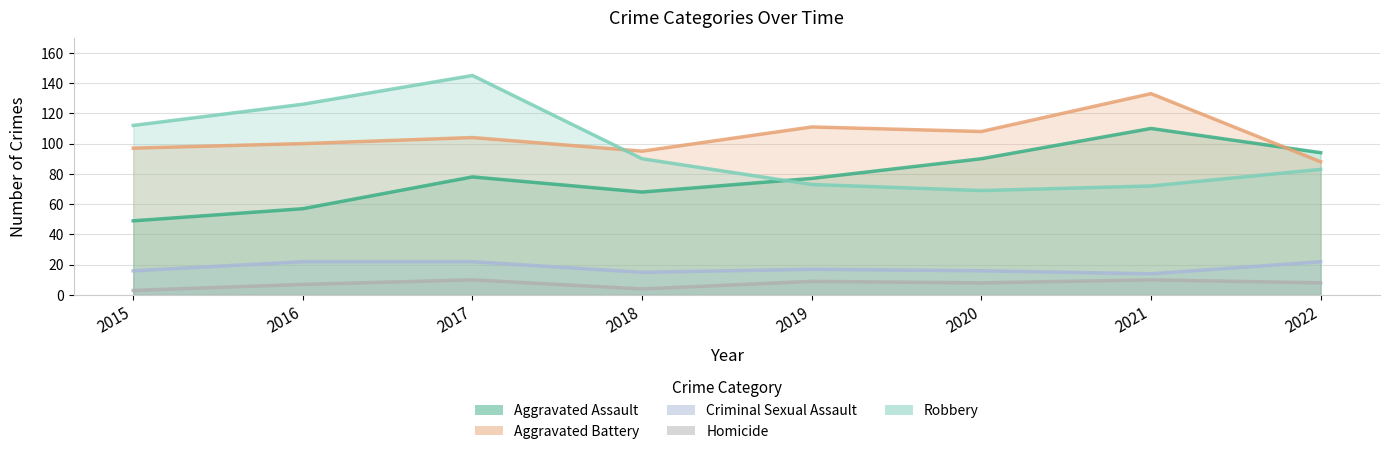

Where is the first local minimum for Aggravated Battery?

2018